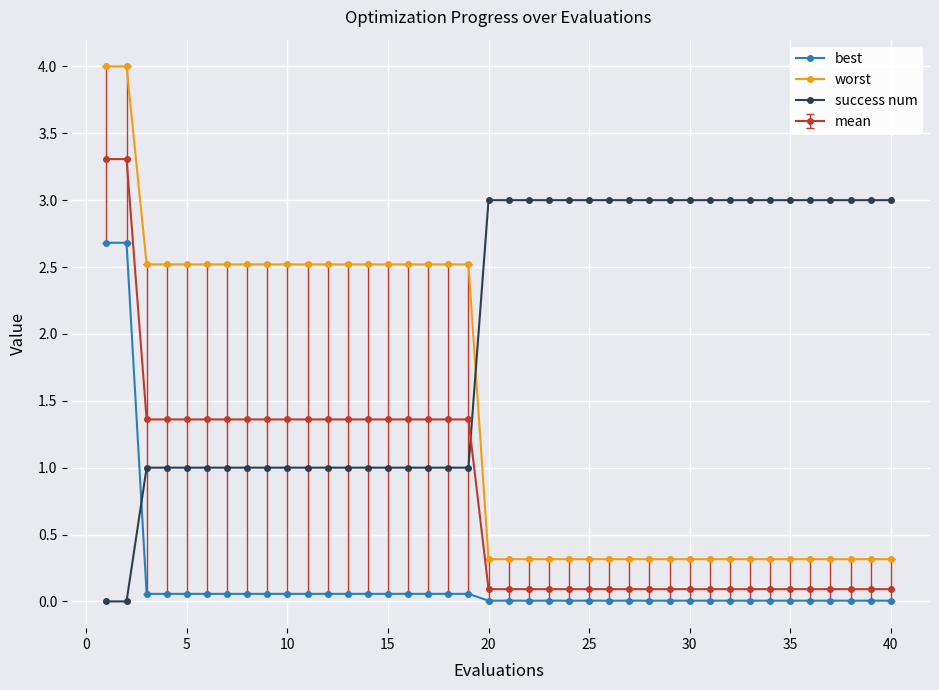

What is the difference between the second highest and second lowest values in the success num series?

3.0